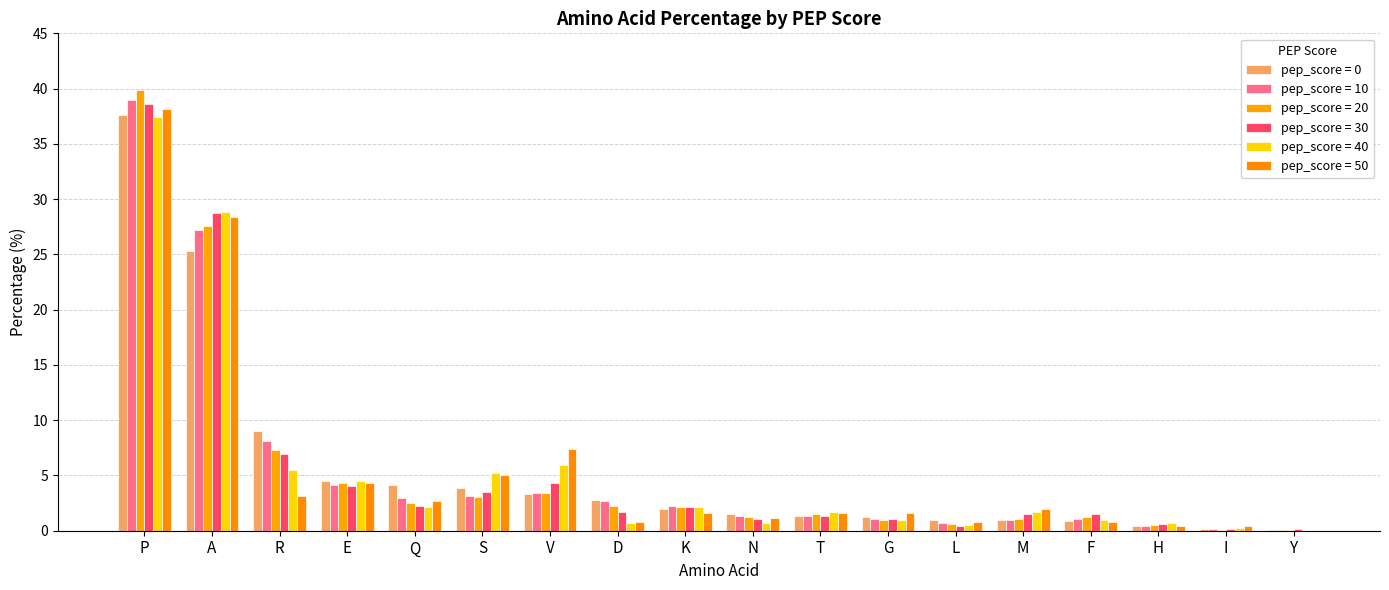

How many groups of bars are there?

18